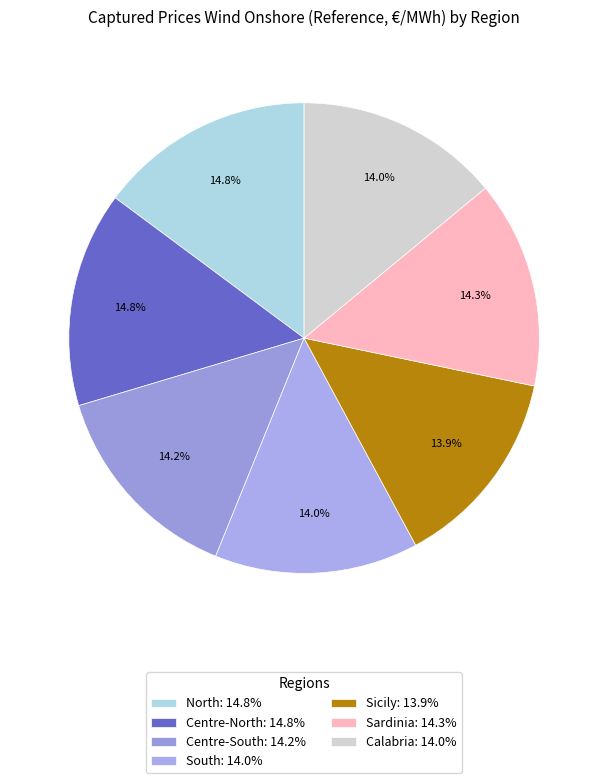

To the nearest percent, what portion does Calabria represent?

14%